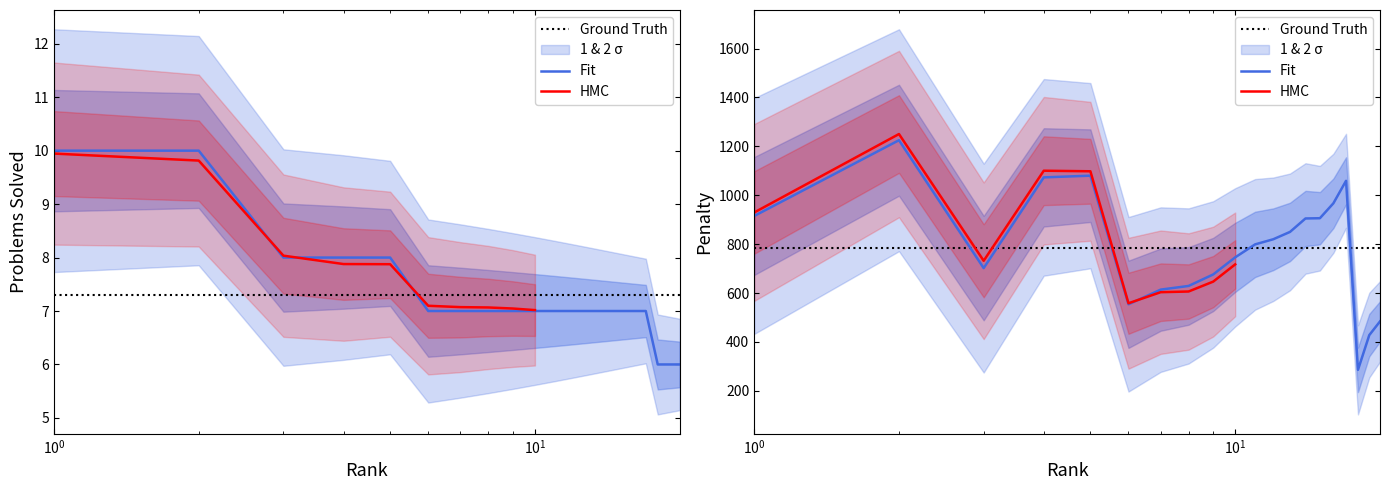

True or false: Penalty and Solved cross at least once.

False